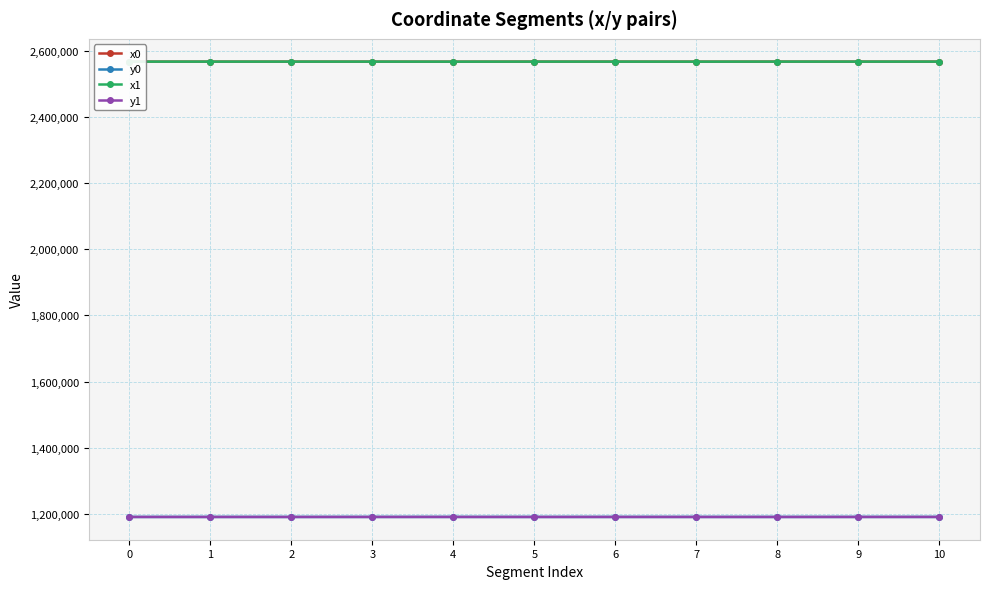

How many times do x0 and x1 cross each other?

6